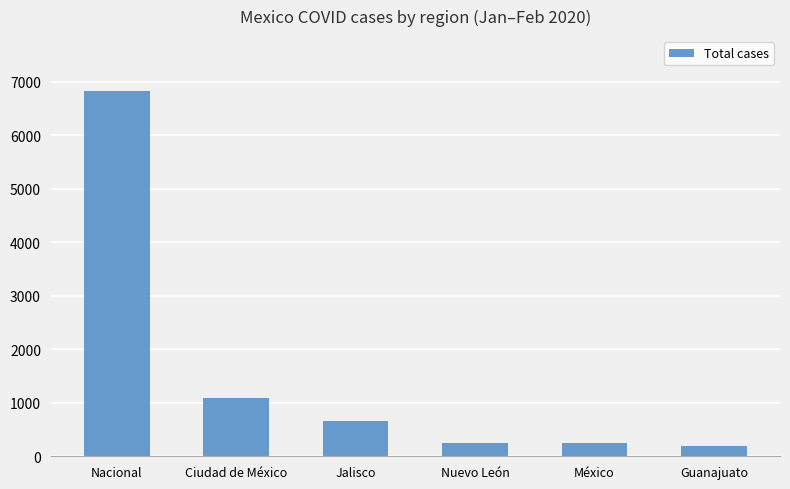

True or false: the data shows 6826 at Nacional.

True